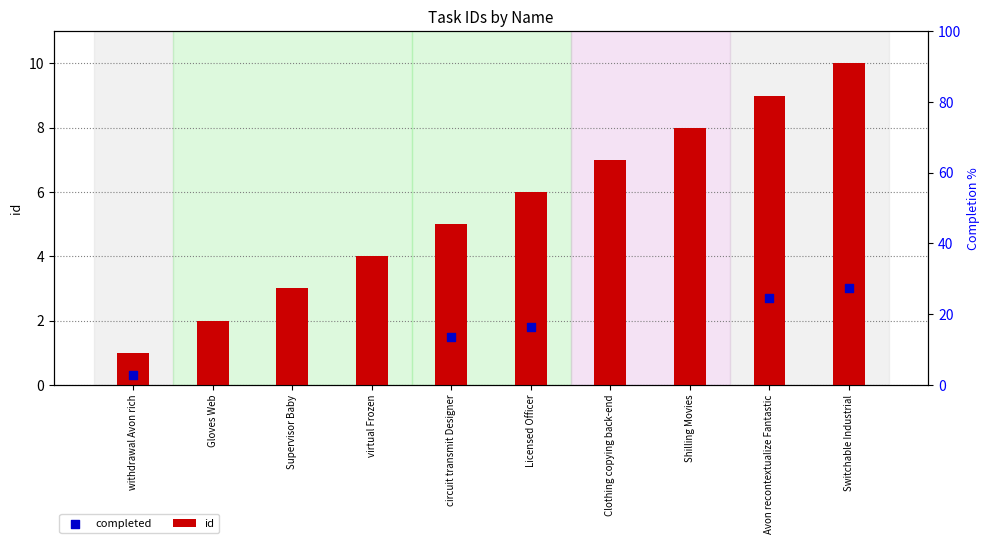

What is the change in value from Gloves Web to Supervisor Baby?

+1